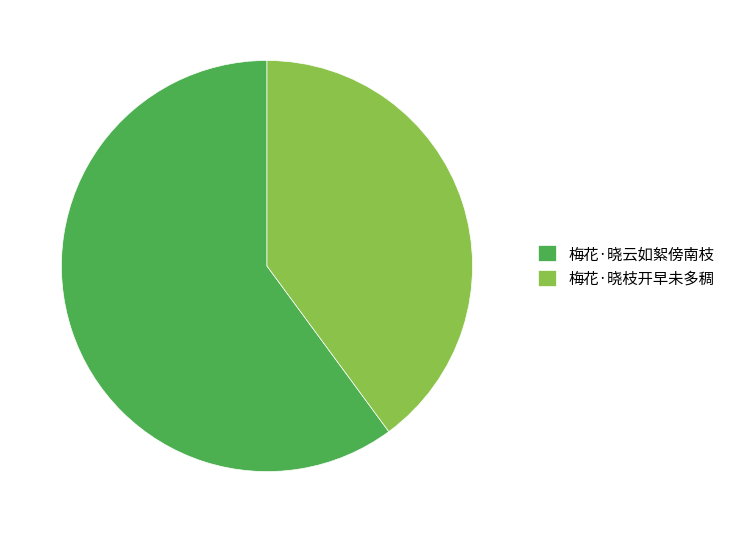

Do 梅花·晓枝开早未多稠 and 梅花·晓云如絮傍南枝 together represent more than half of the pie?

Yes